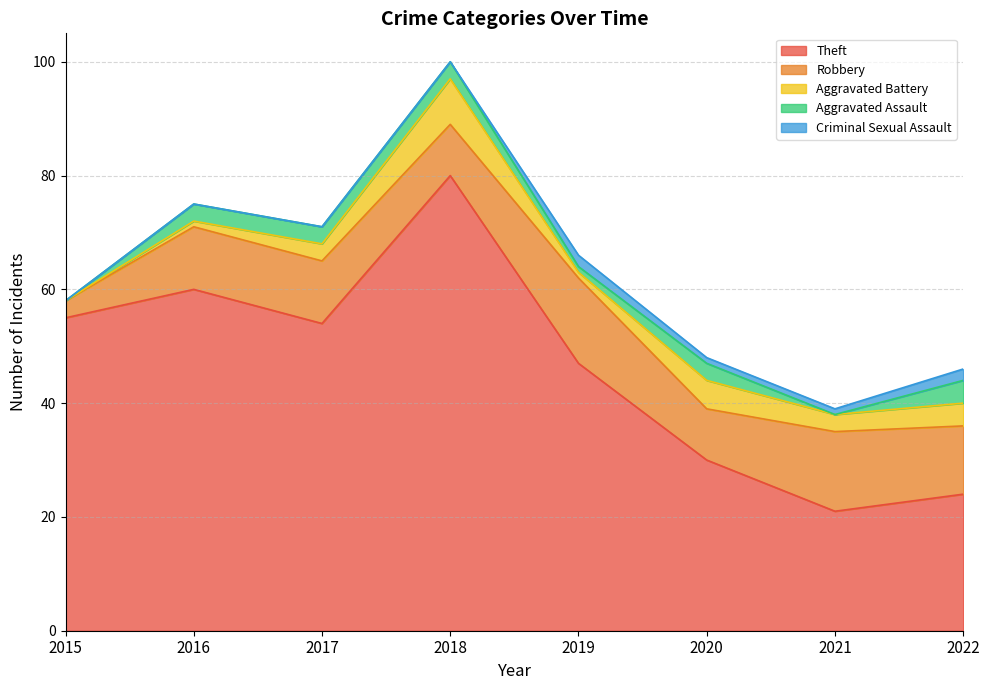

The value of Criminal Sexual Assault at 2020 is 1. True or false?

True